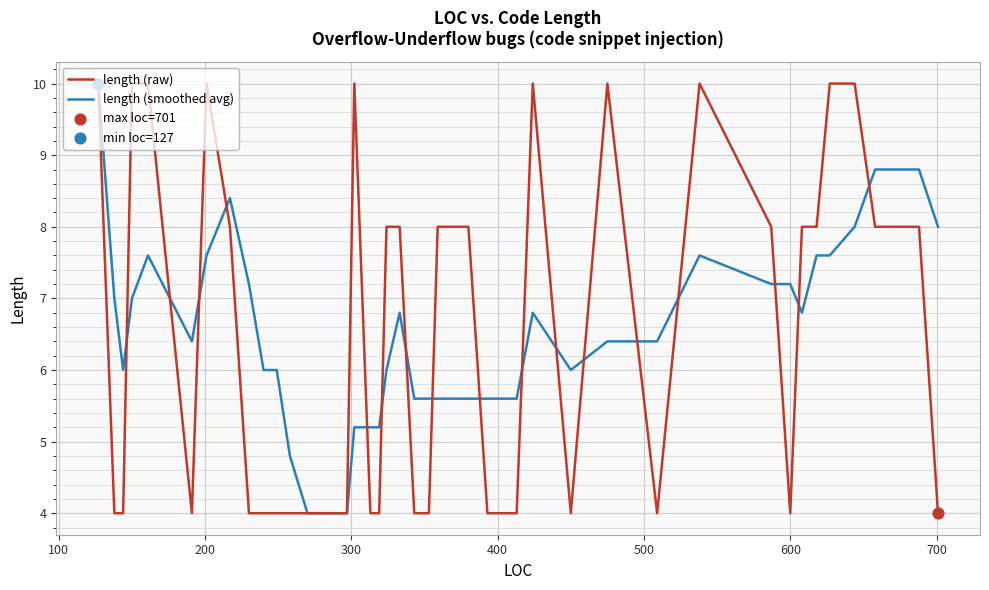

What is the smallest value displayed?

4.0